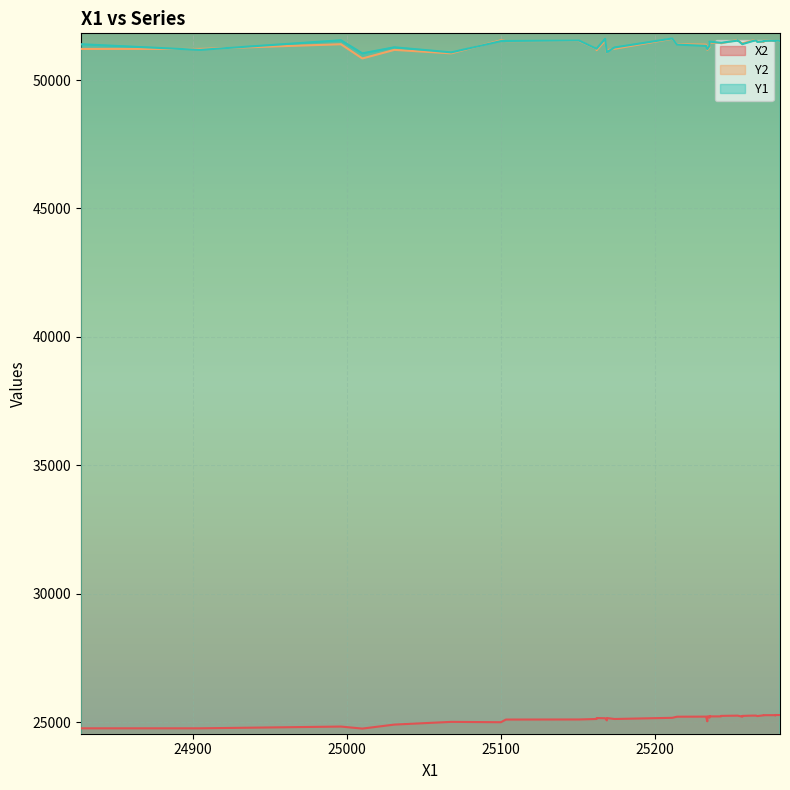

Which series has the largest total across all categories?

Y1